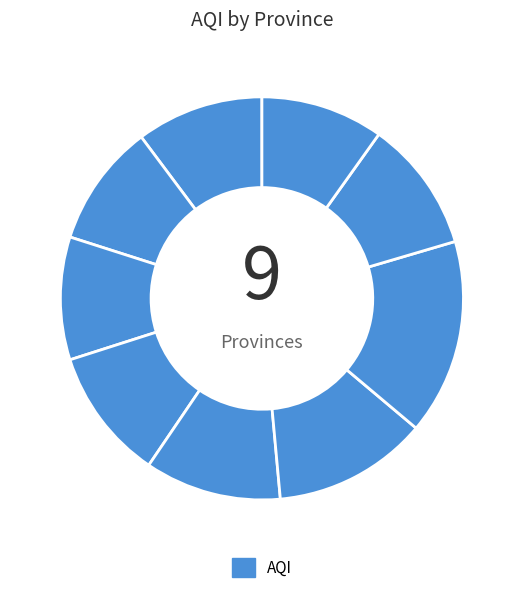

How many slices are in this pie chart?

9